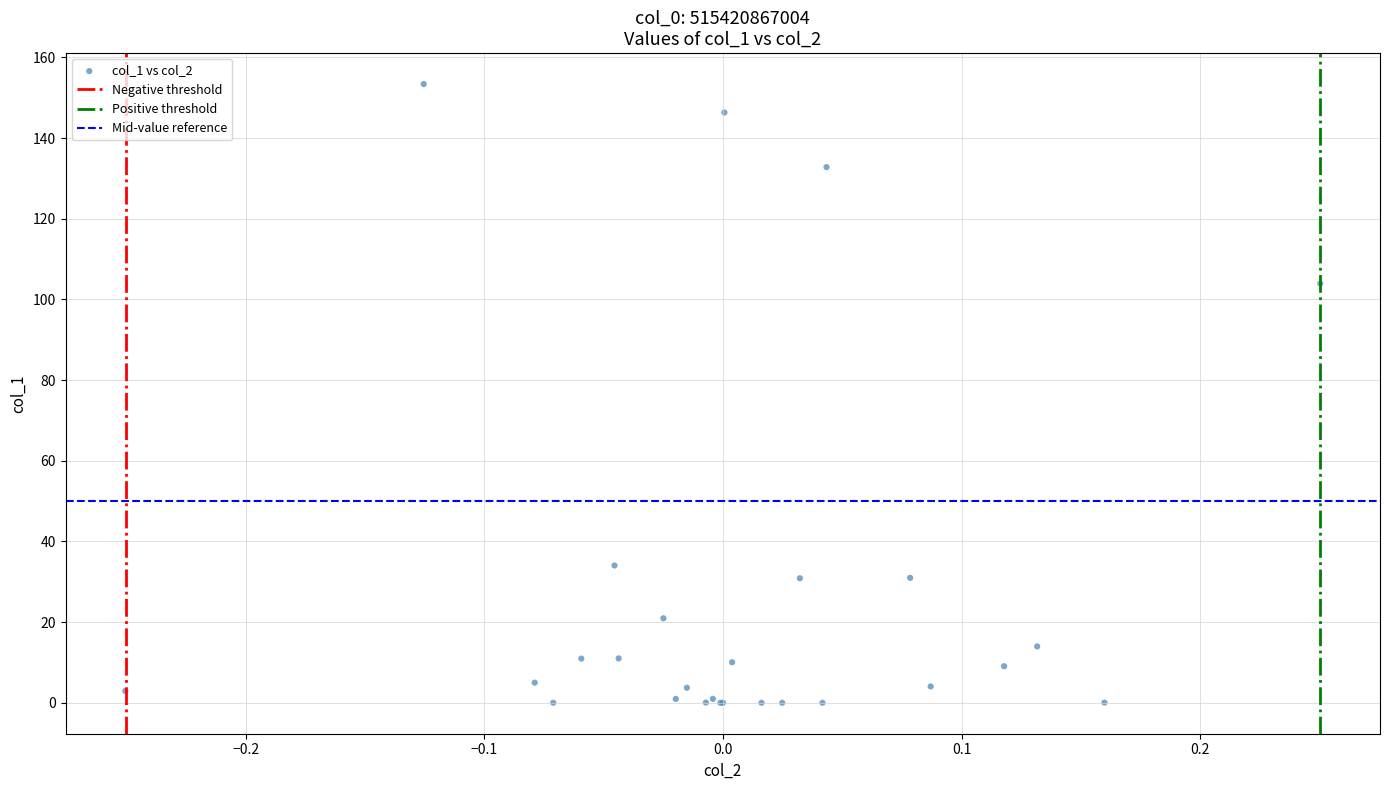

What Y value in the scatter plot is closest to 76?

103.9